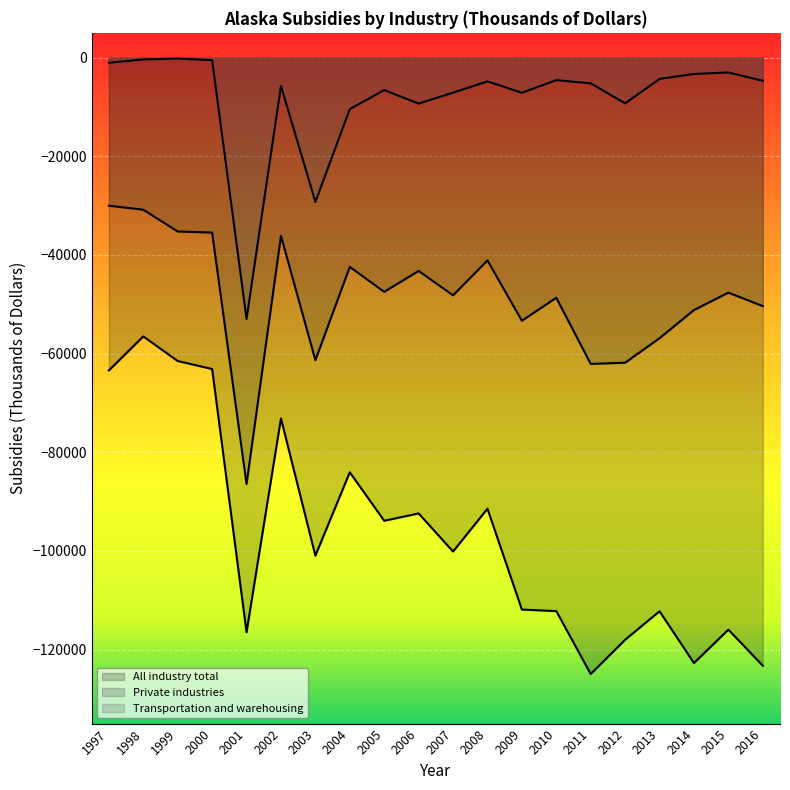

Which series has the largest range (max minus min)?

All industry total